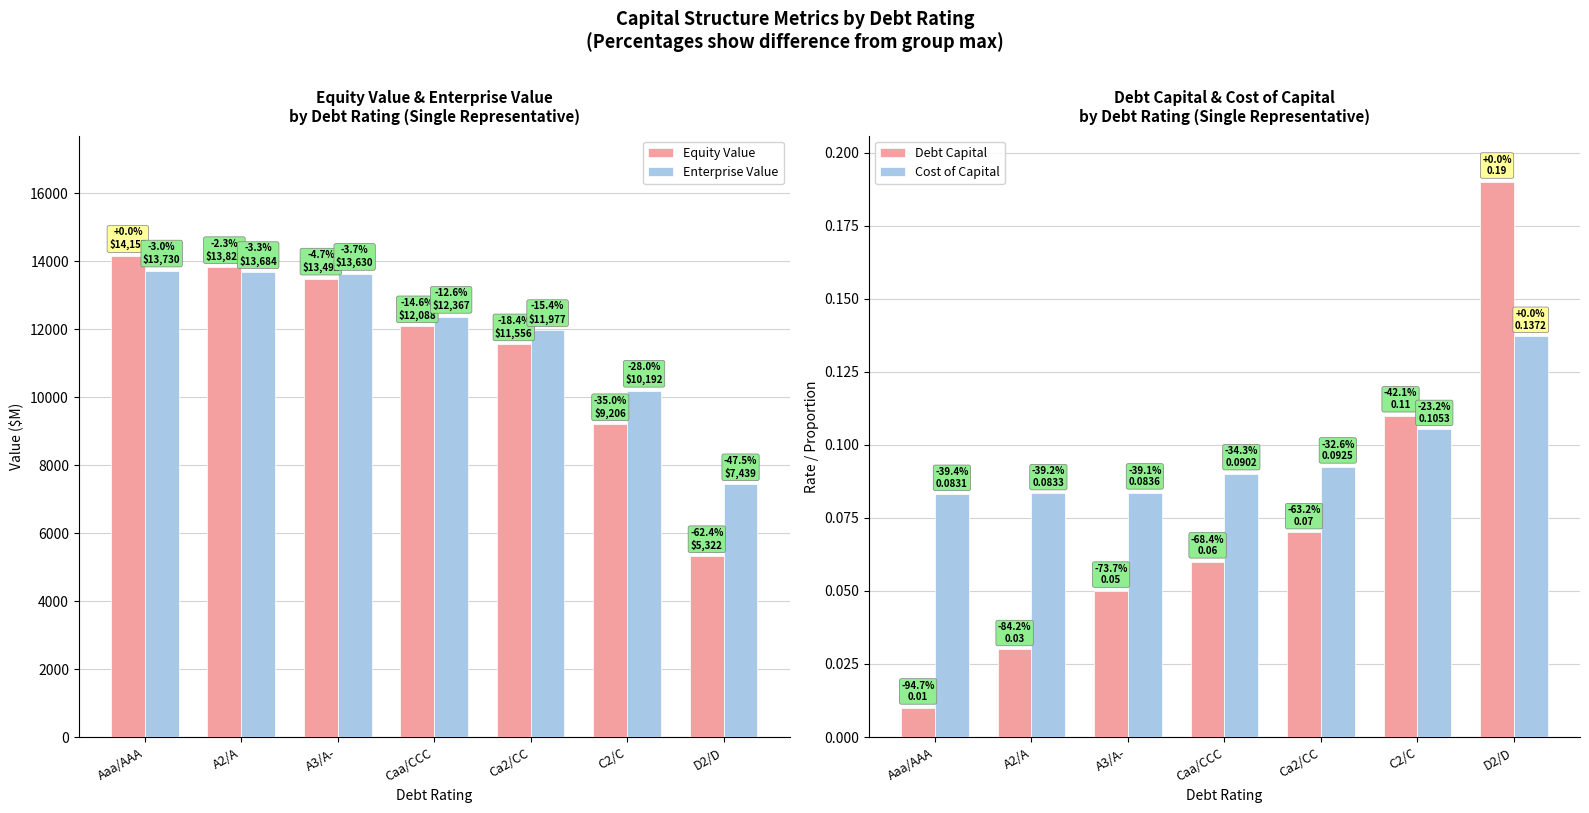

What is the average value of the Debt Capital series?

0.1